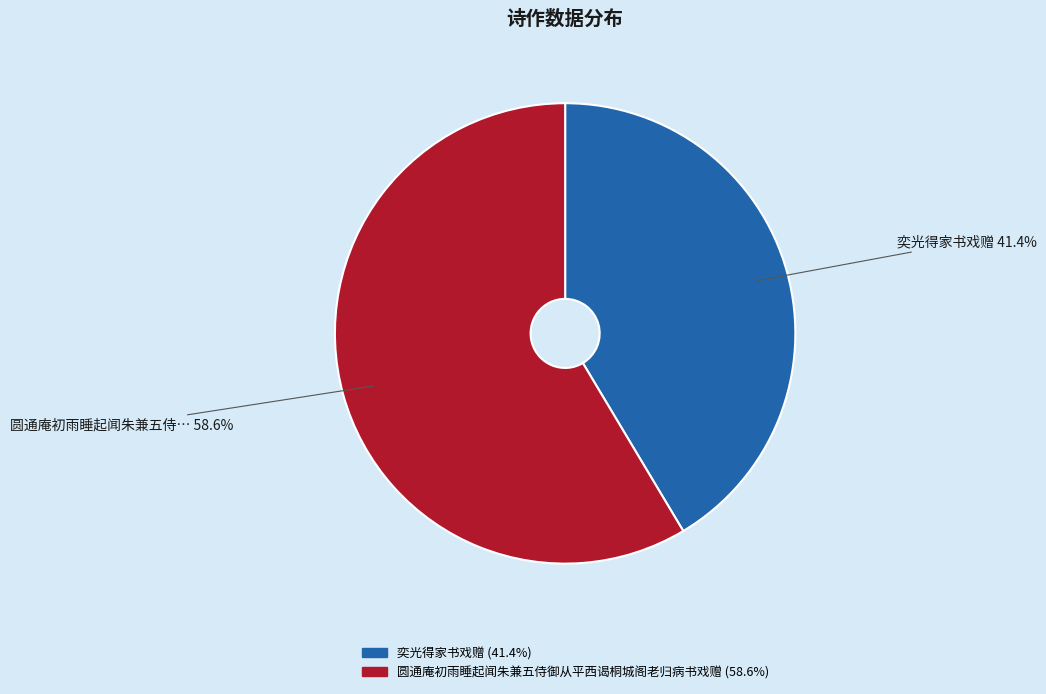

To the nearest percent, what is the average slice percentage?

50%